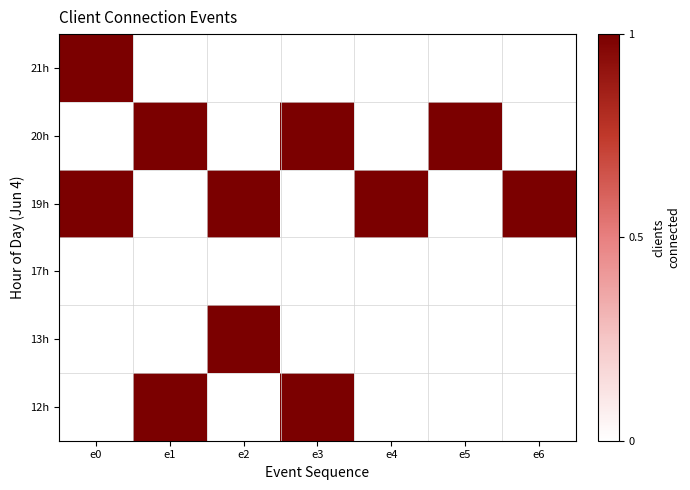

Reading right to left, transcribe all the data shown in this chart.

12h: e6=0	e5=0	e4=0	e3=1	e2=0	e1=1	e0=0
13h: e6=0	e5=0	e4=0	e3=0	e2=1	e1=0	e0=0
17h: e6=0	e5=0	e4=0	e3=0	e2=0	e1=0	e0=0
19h: e6=1	e5=0	e4=1	e3=0	e2=1	e1=0	e0=1
20h: e6=0	e5=1	e4=0	e3=1	e2=0	e1=1	e0=0
21h: e6=0	e5=0	e4=0	e3=0	e2=0	e1=0	e0=1